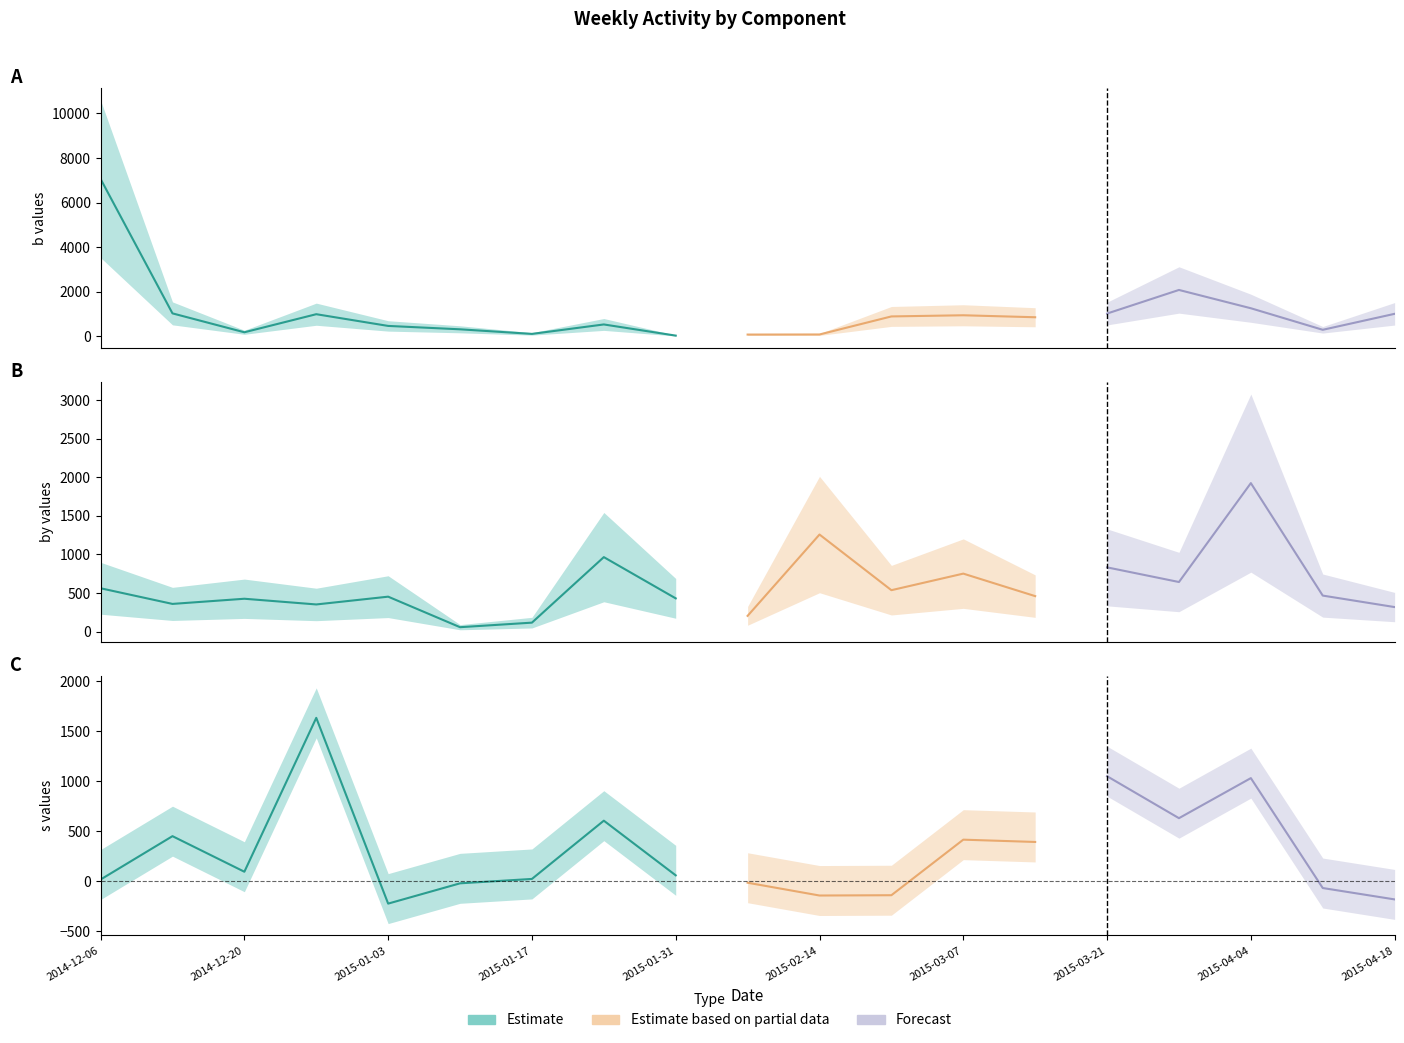

Which category has the highest value in the by series?

2015-04-04